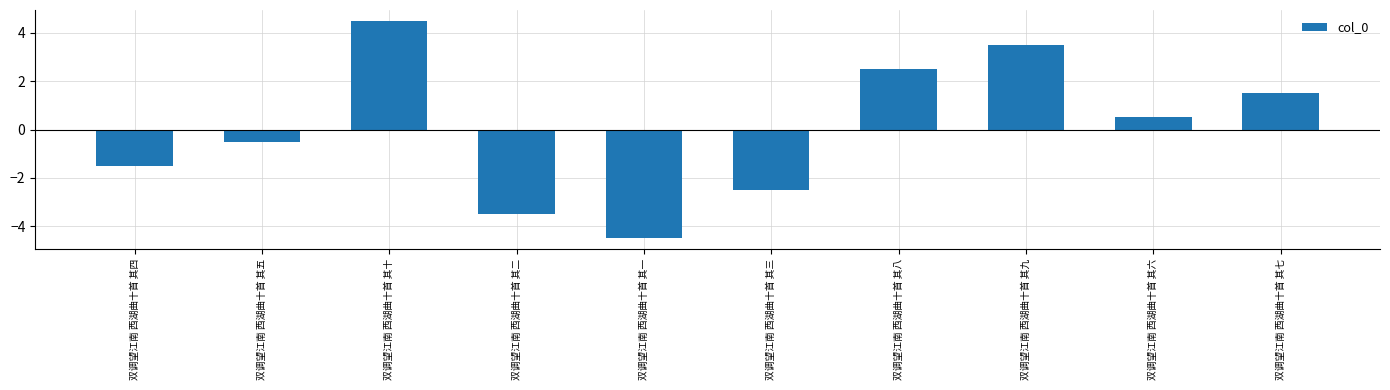

Which has a higher value, 双调望江南 西湖曲十首 其一 or 双调望江南 西湖曲十首 其二?

双调望江南 西湖曲十首 其二